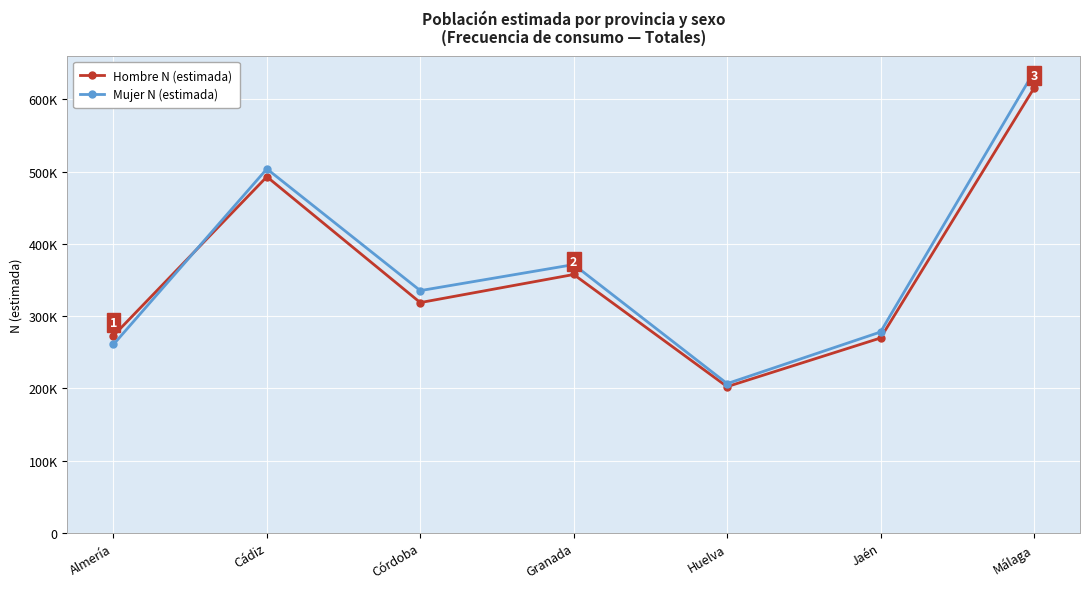

True or false: Mujer N (estimada) has a value of 211084 at Córdoba.

False